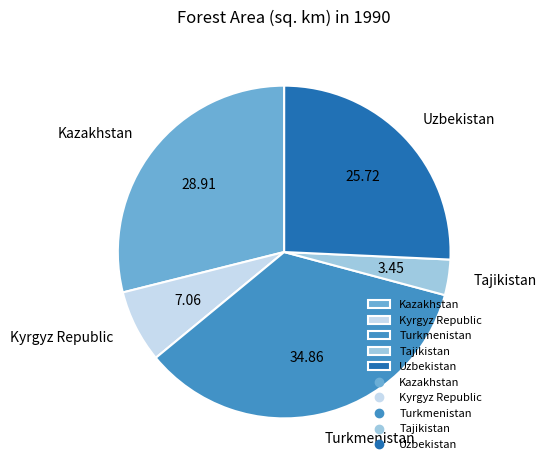

Count the number of slices in the pie.

5